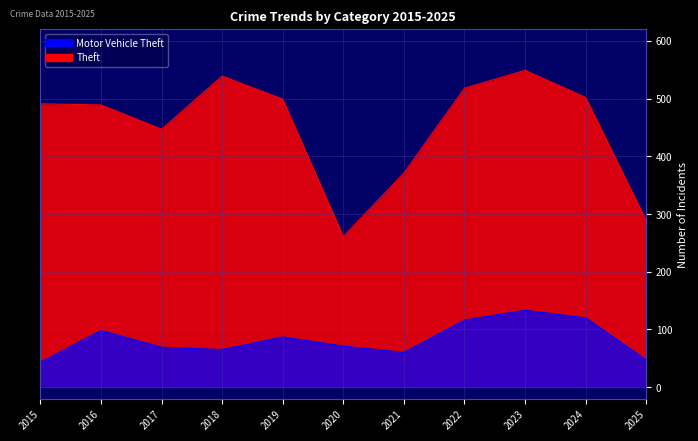

How many lines are shown in the chart?

2